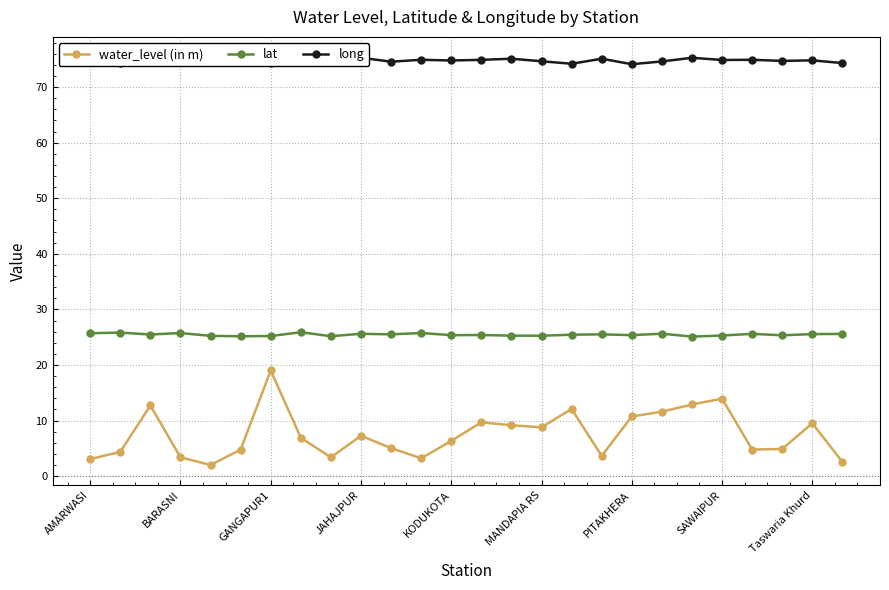

How many lines are shown in the chart?

3